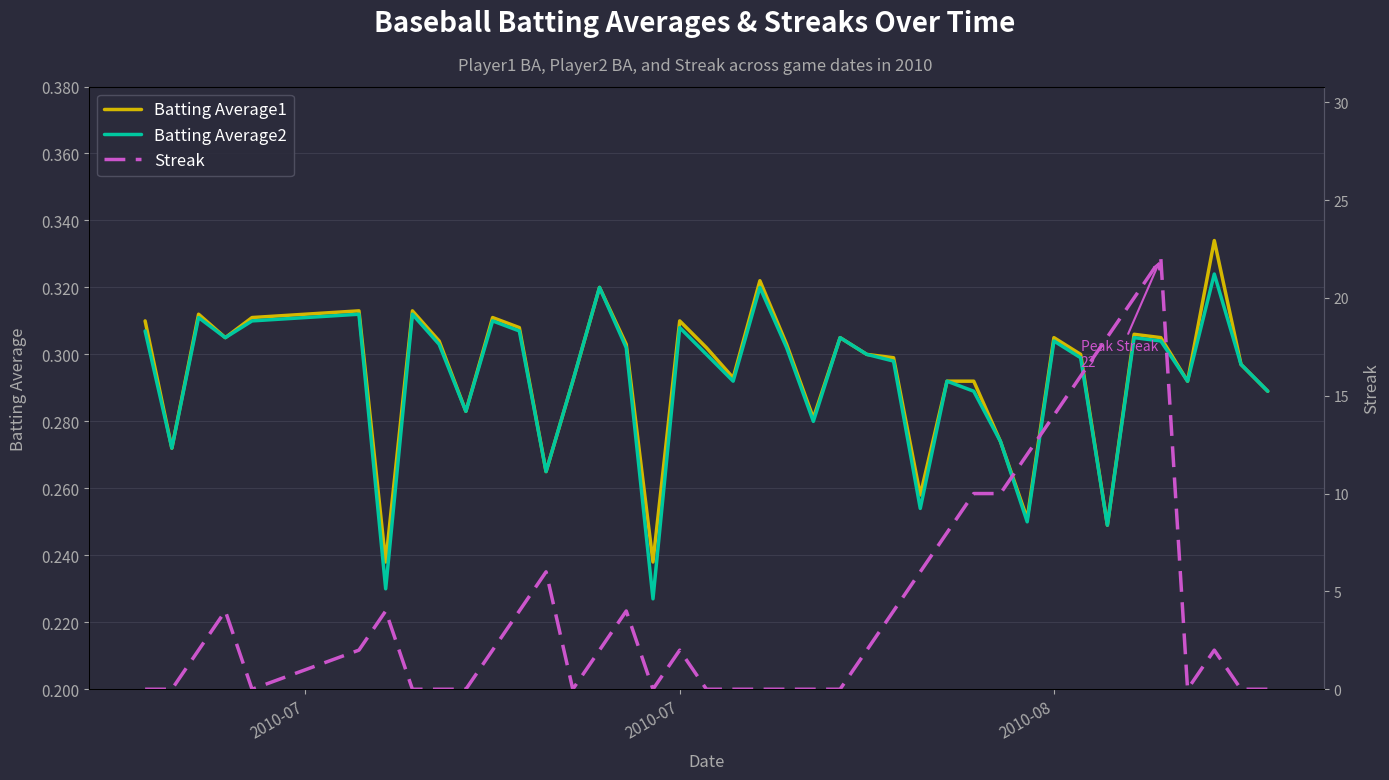

What are all the series names shown in the legend?

Batting Average1, Batting Average2, Streak